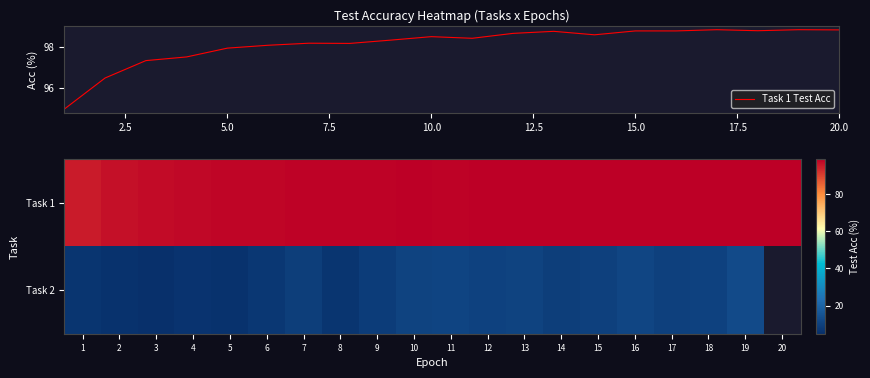

What is the lowest value of the Task 1 Test Acc series?

95.0